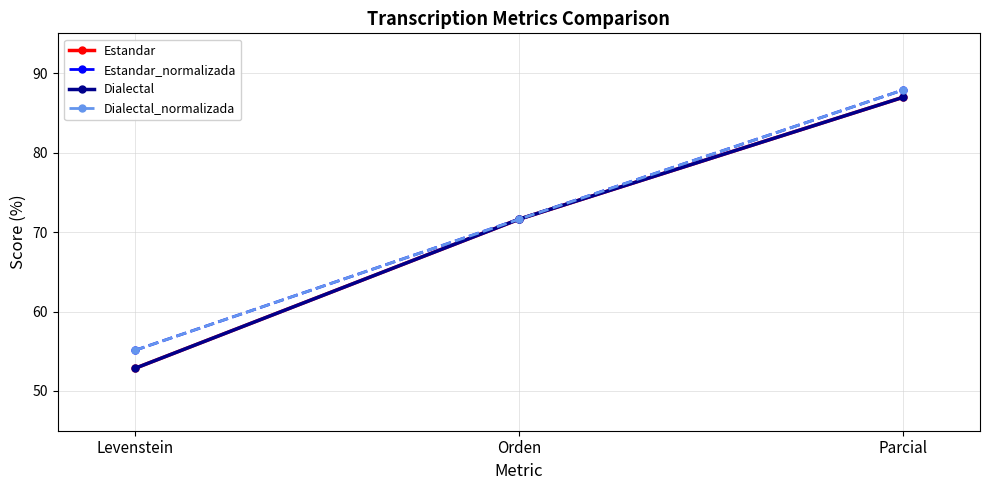

Does the chart have visible grid lines?

Yes